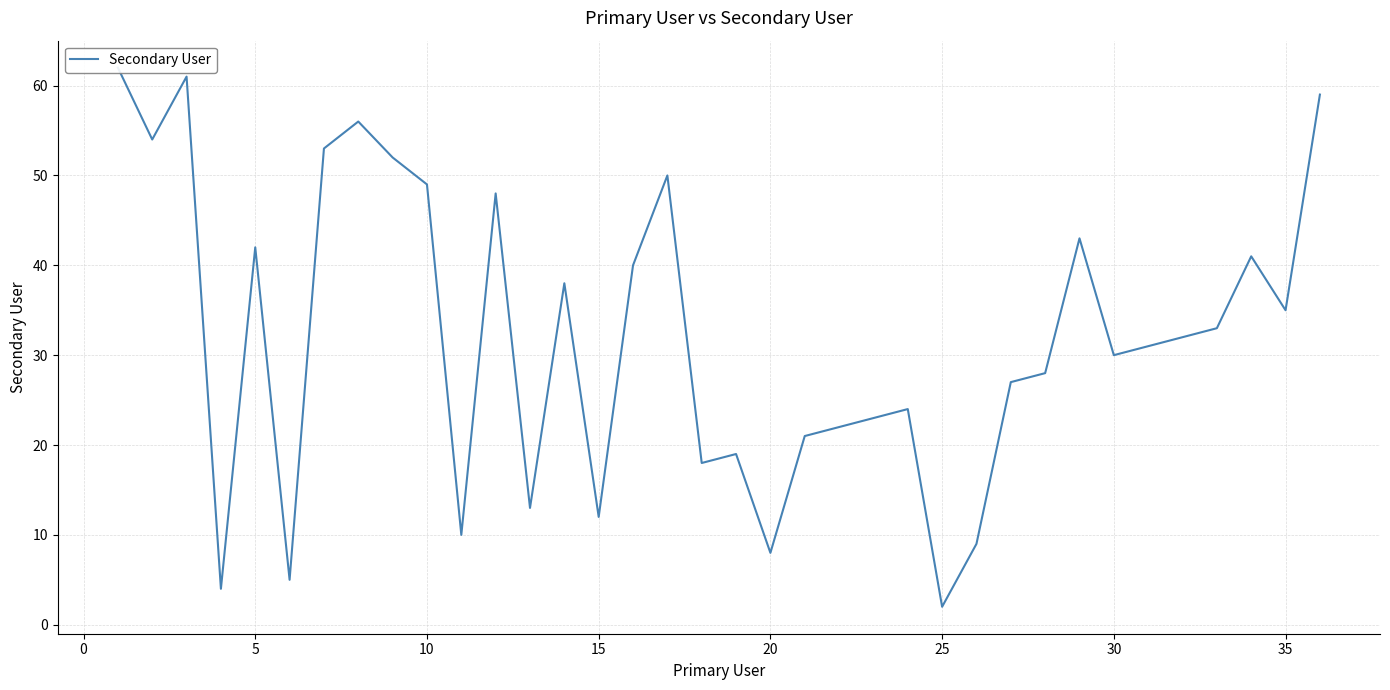

Is this an area chart (filled region under the line)?

No